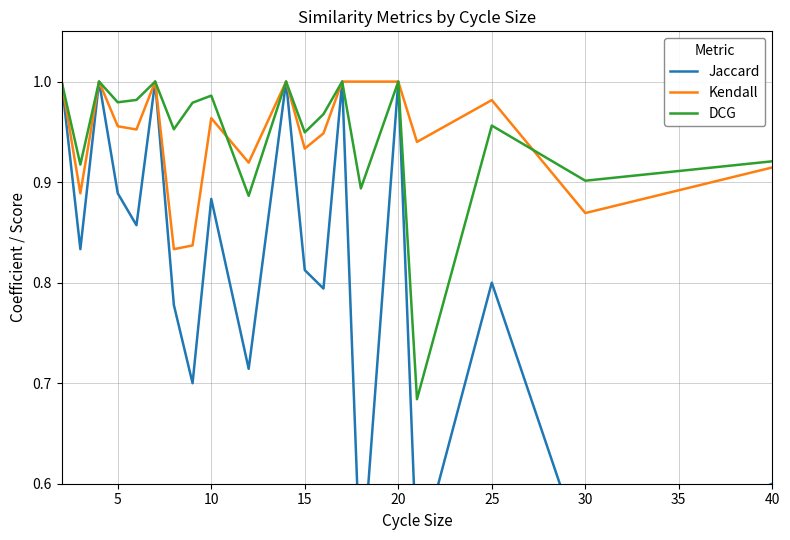

At how many categories does at least one series exceed 0?

20